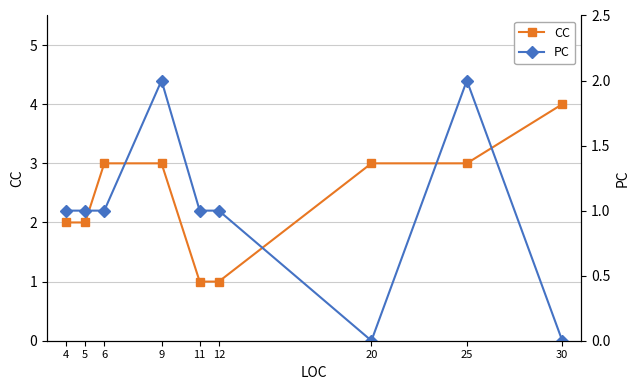

What is the spread (max minus min) of values at 30?

4